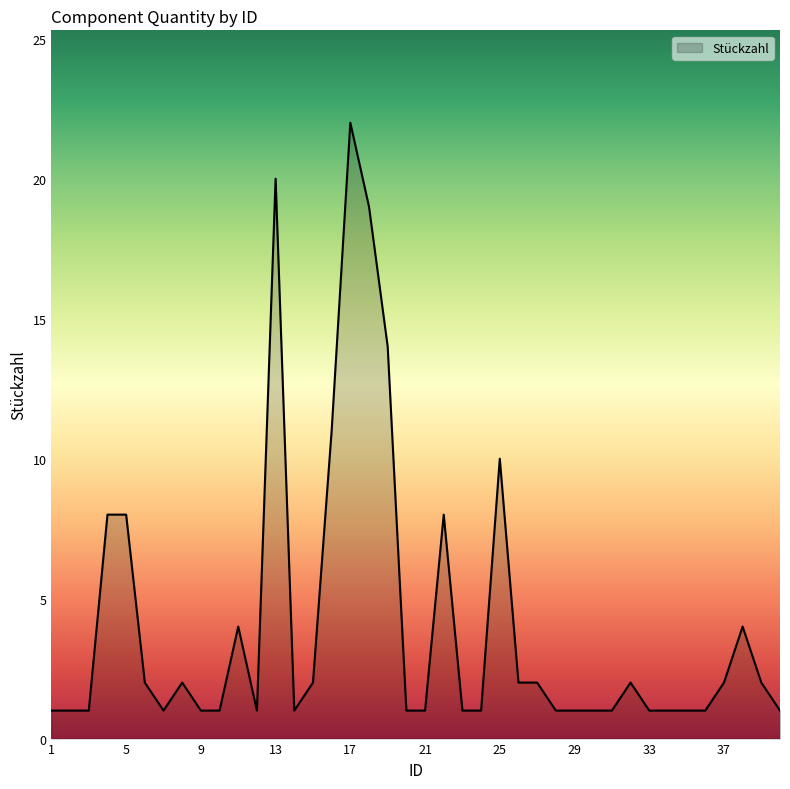

What is the difference between the maximum and minimum values?

21